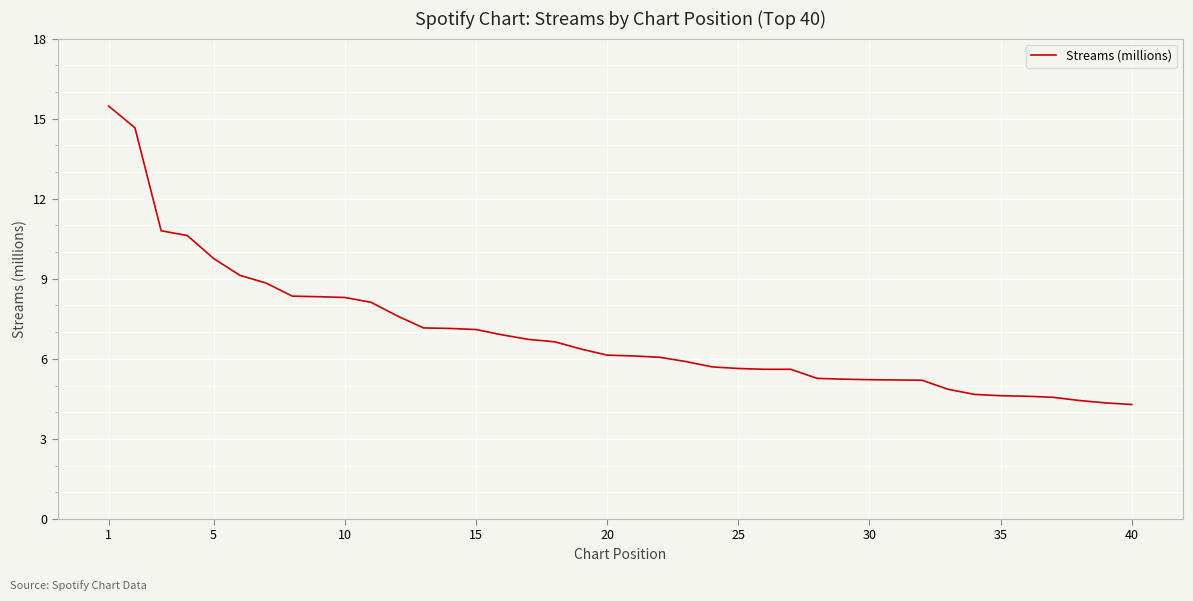

What is the maximum value shown in the chart?

15.5